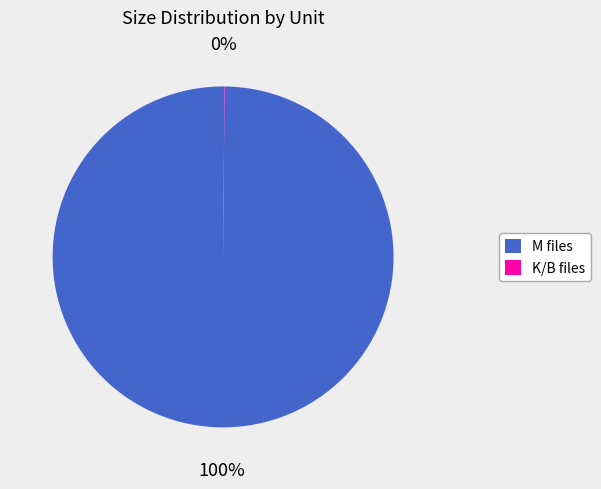

Is it true that M files is 100% of the pie?

True